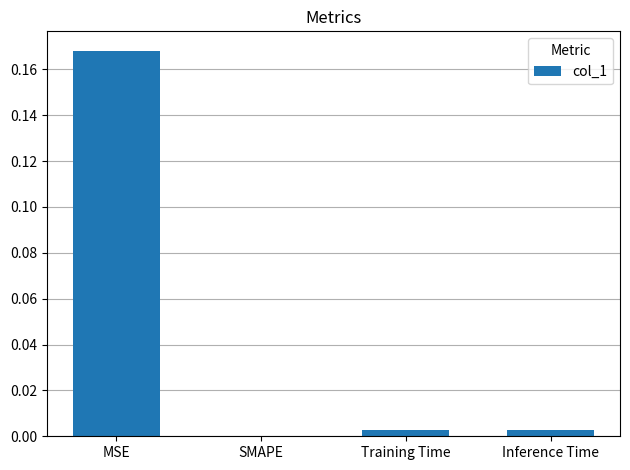

True or false: the data shows 0.0 at Inference Time.

True